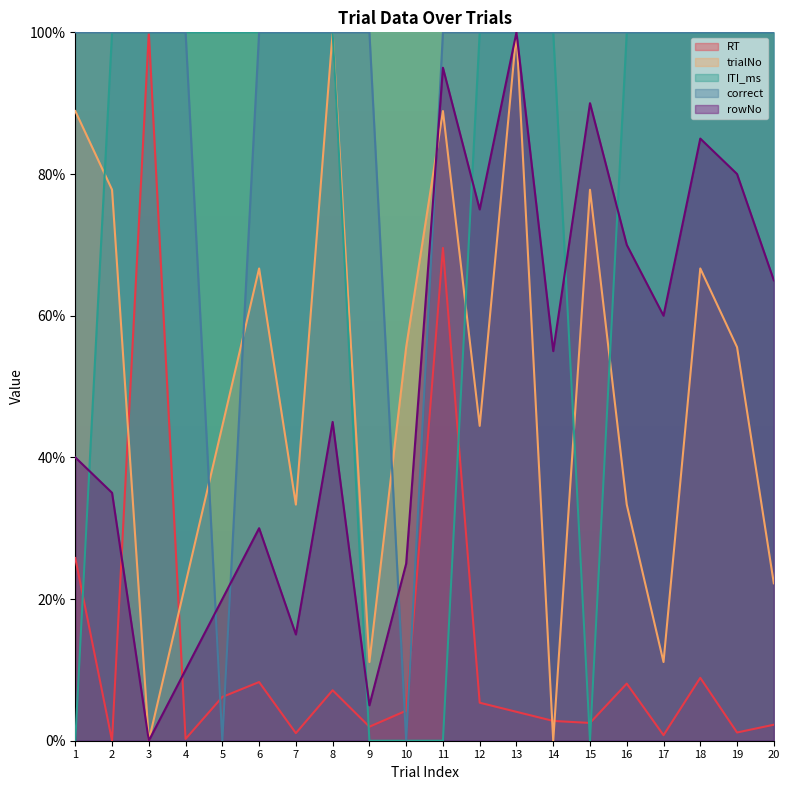

What is the sum of the rowNo values at 3 and 19?

80.0